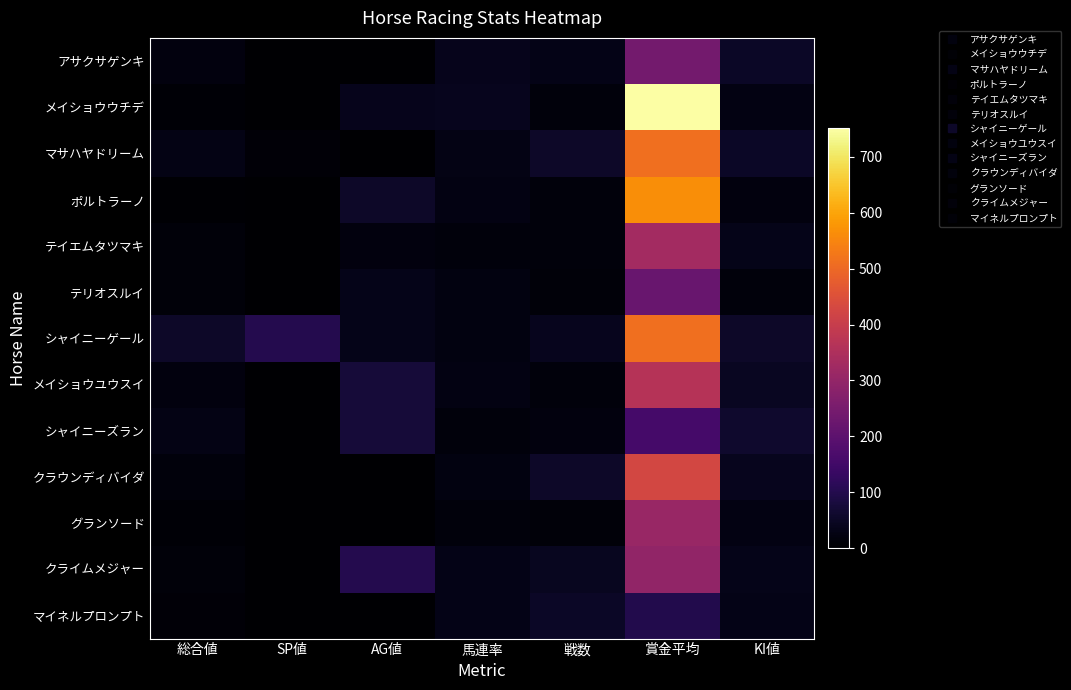

Which category has the highest value across all series?

賞金平均